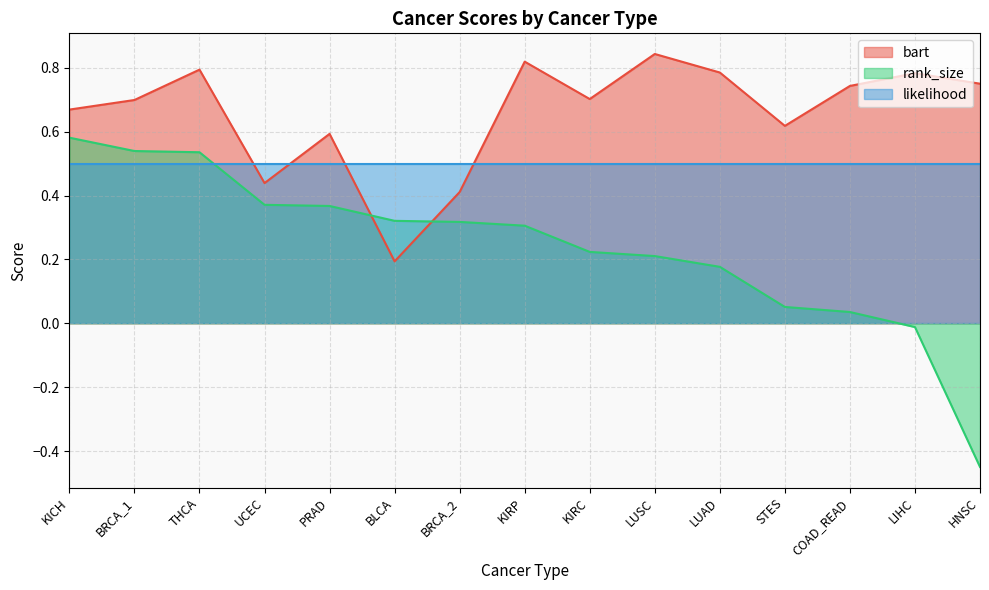

True or false: rank_size and bart intersect in this chart.

True